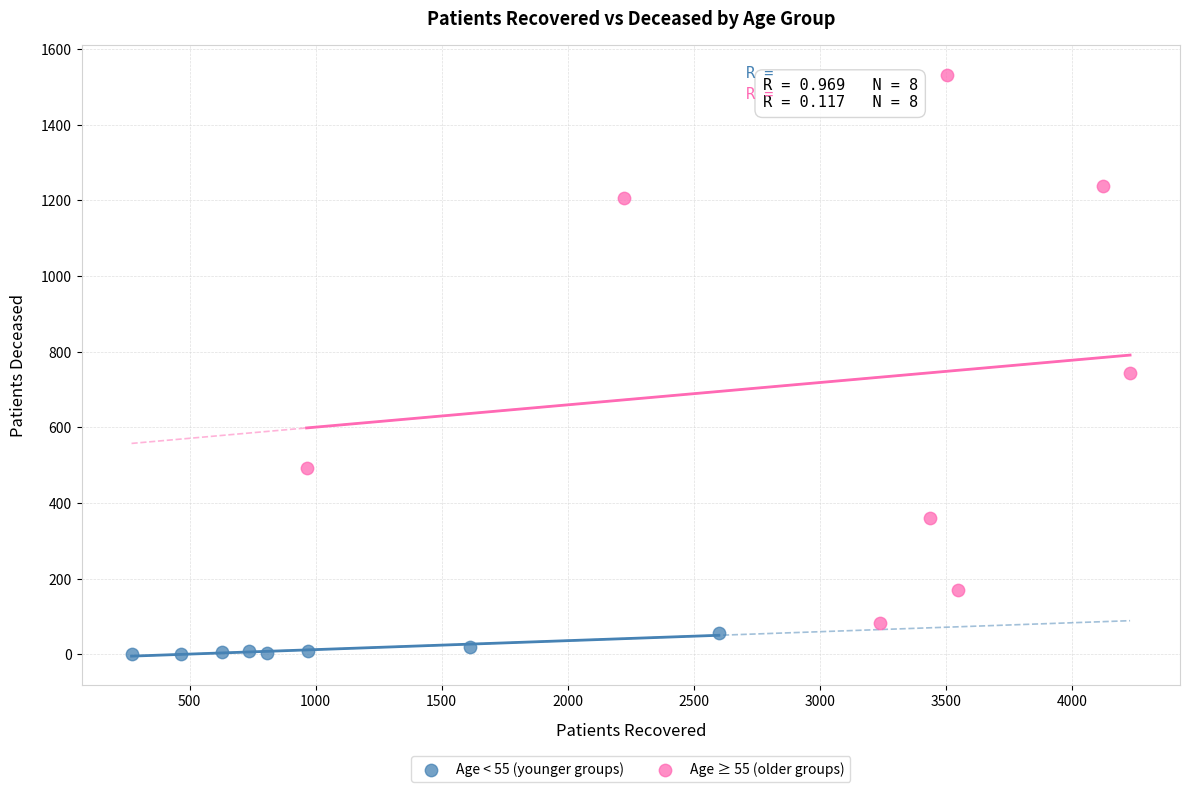

What are all the series names shown in the legend?

Age < 55 (younger groups), Age ≥ 55 (older groups)